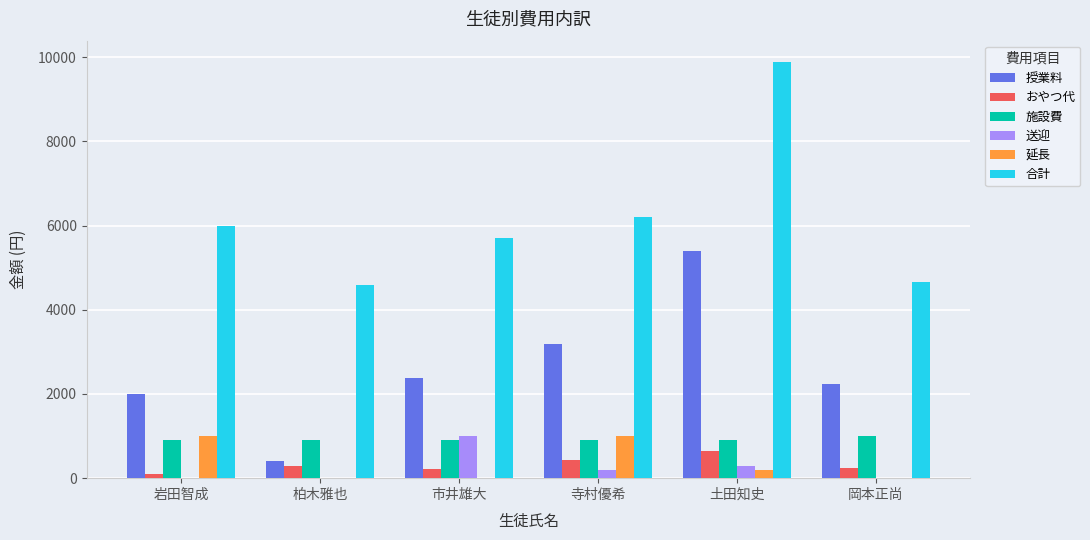

Which series changed the most between 市井雄大 and 土田知史?

合計